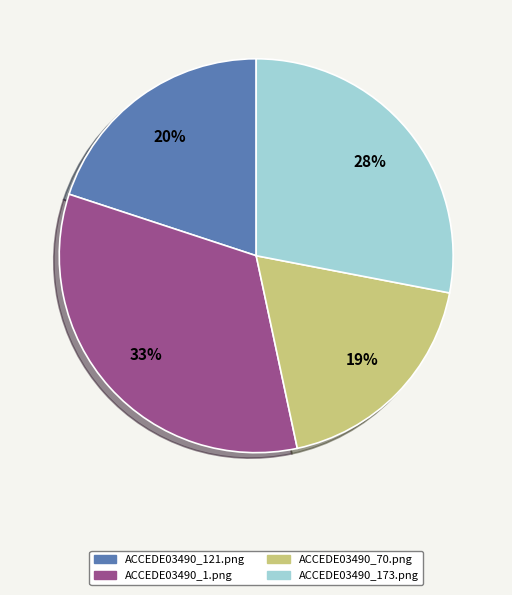

What percentage is the ACCEDE03490_121.png slice, to the nearest percent?

20%